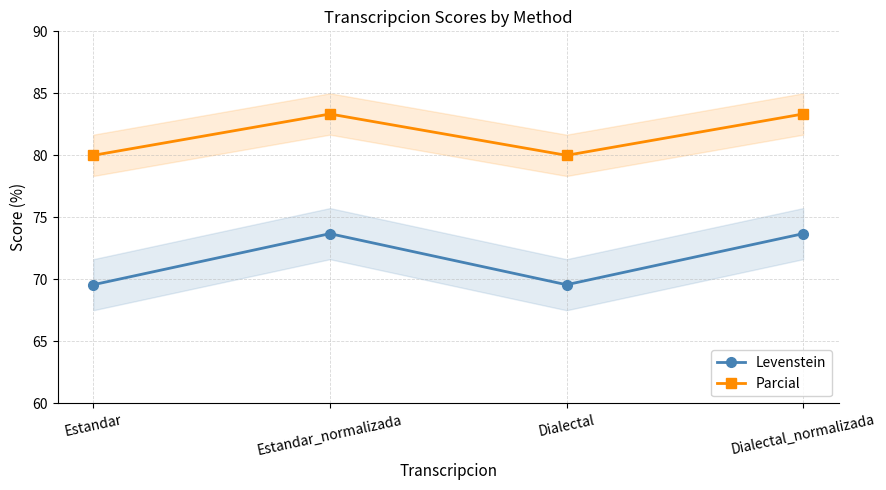

How many distinct data groups are displayed?

2